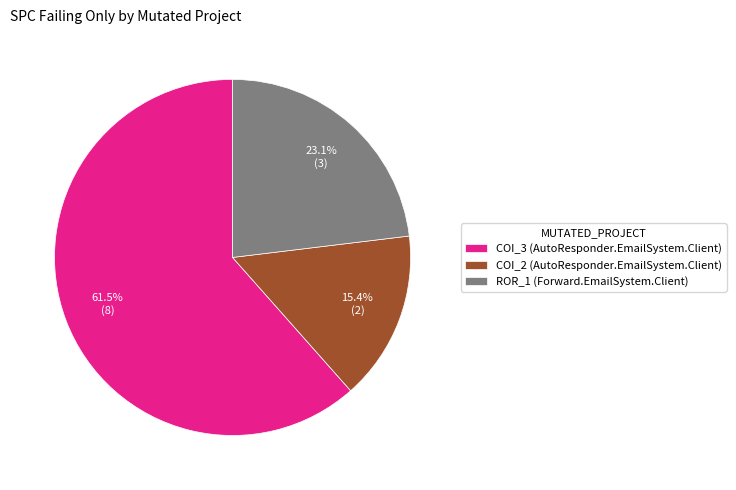

Which category has the biggest portion of the pie?

COI_3 (AutoResponder.EmailSystem.Client)